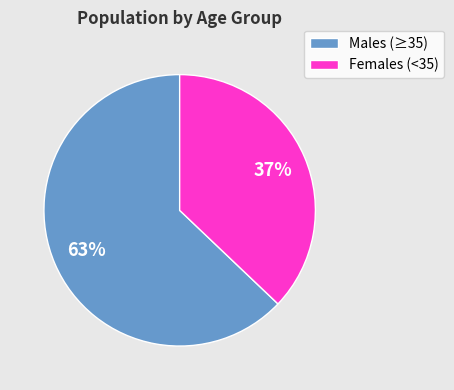

What percentage is the Females (<35) slice, to the nearest percent?

37%